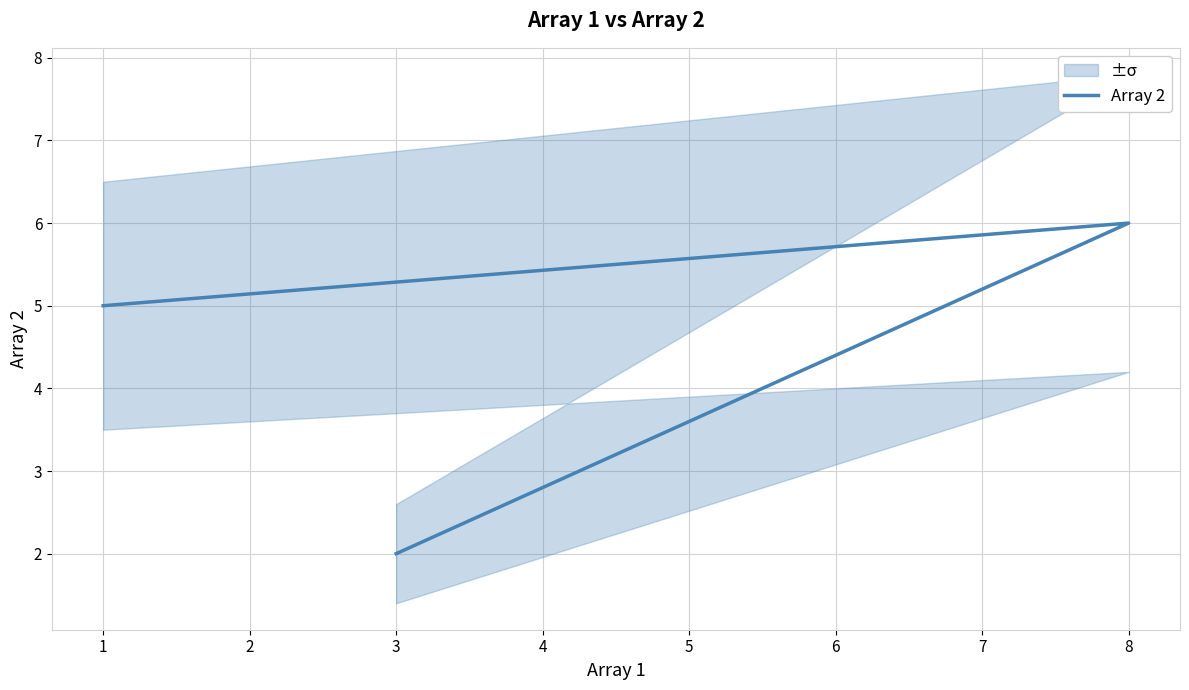

Reading right to left, list all the values displayed in this chart.

8=6	3=2	1=5